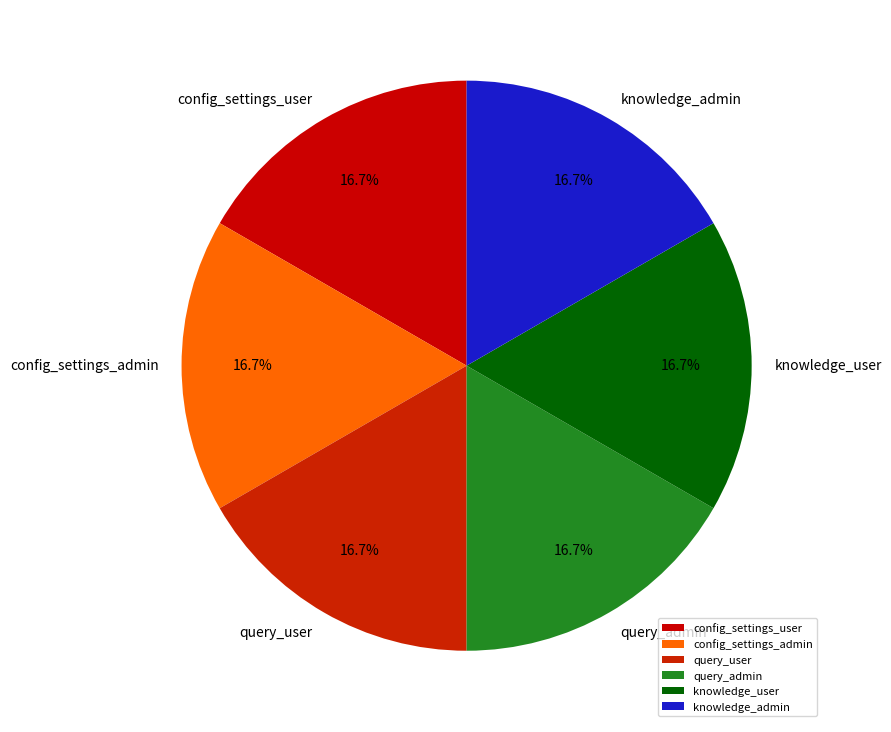

True or false: config_settings_admin accounts for 25% of the total.

False